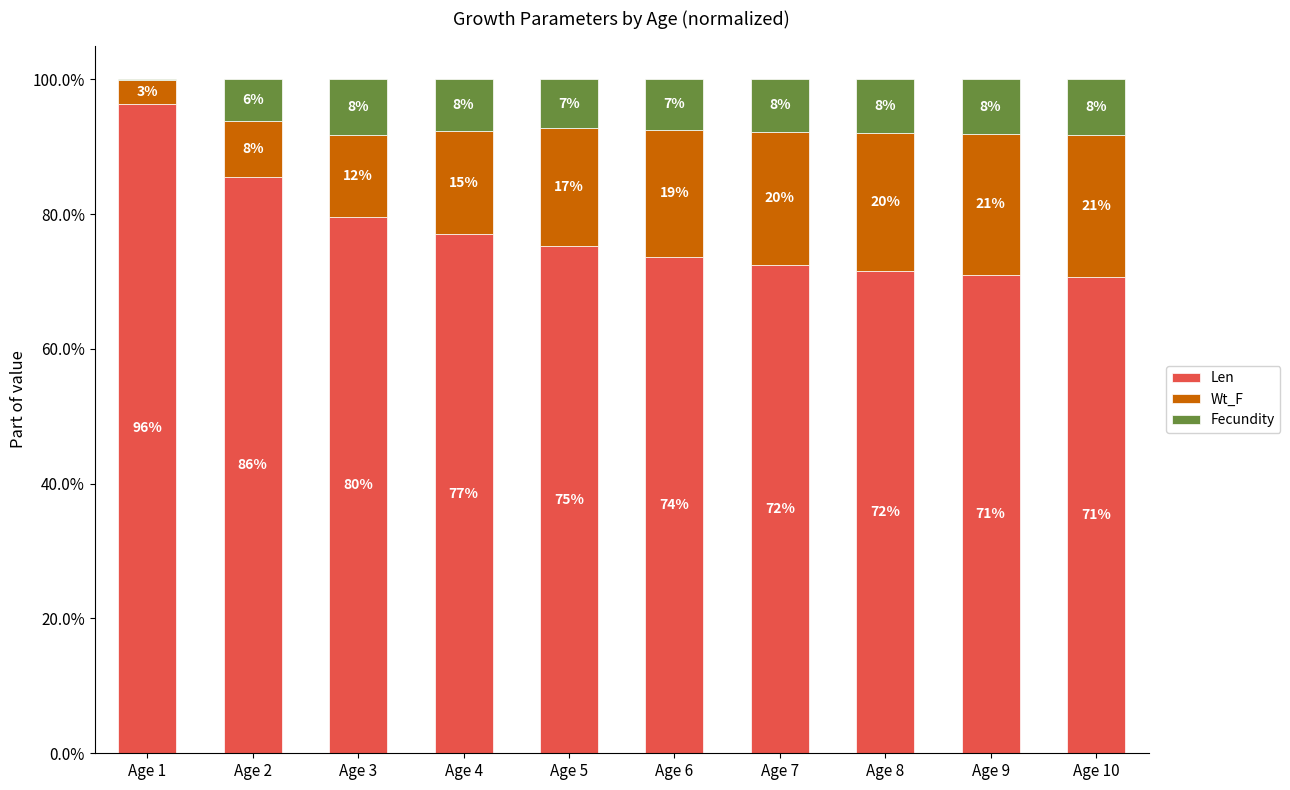

What is the total value across all series at Age 4?

100.0